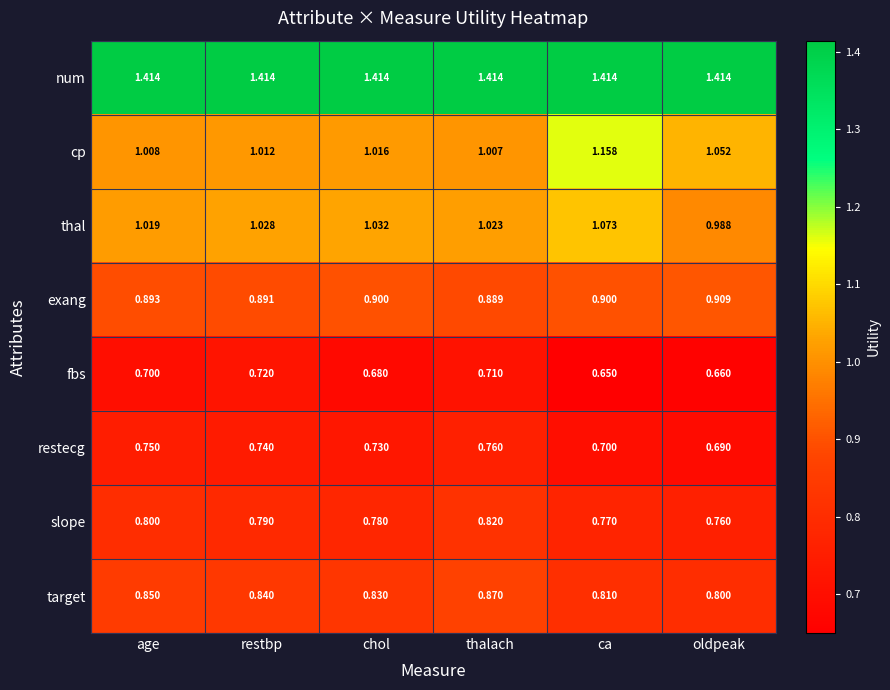

At how many categories does at least one series exceed 0?

6